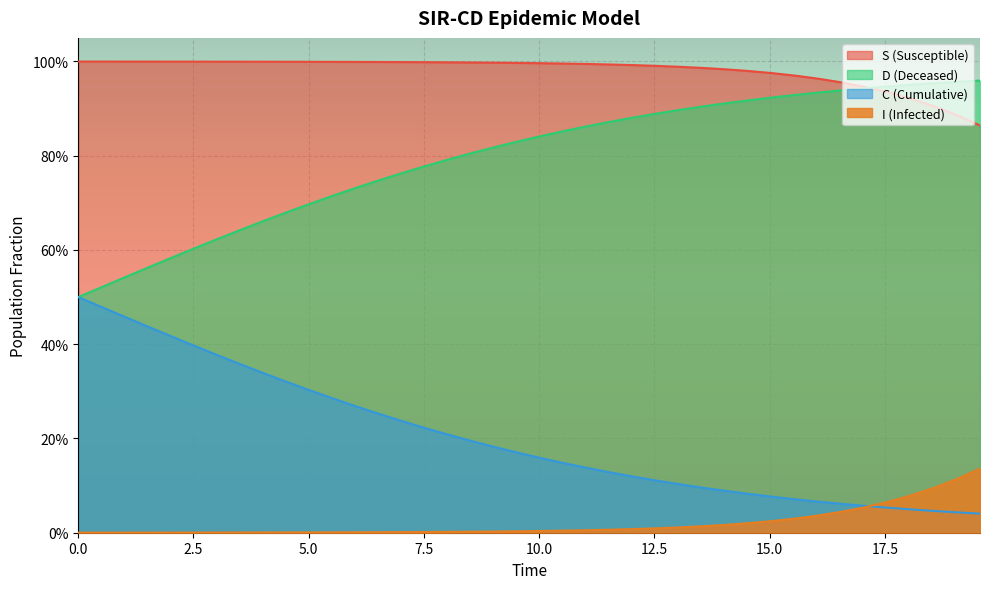

True or false: C has more than 1 interior local peaks.

False